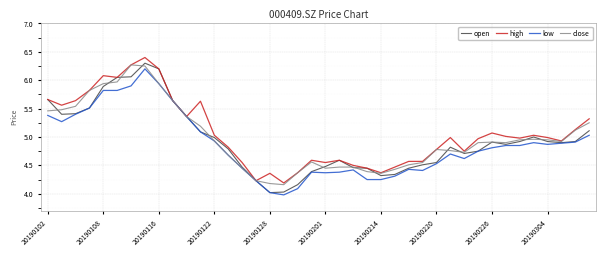

What is the minimum value shown in the chart?

4.0